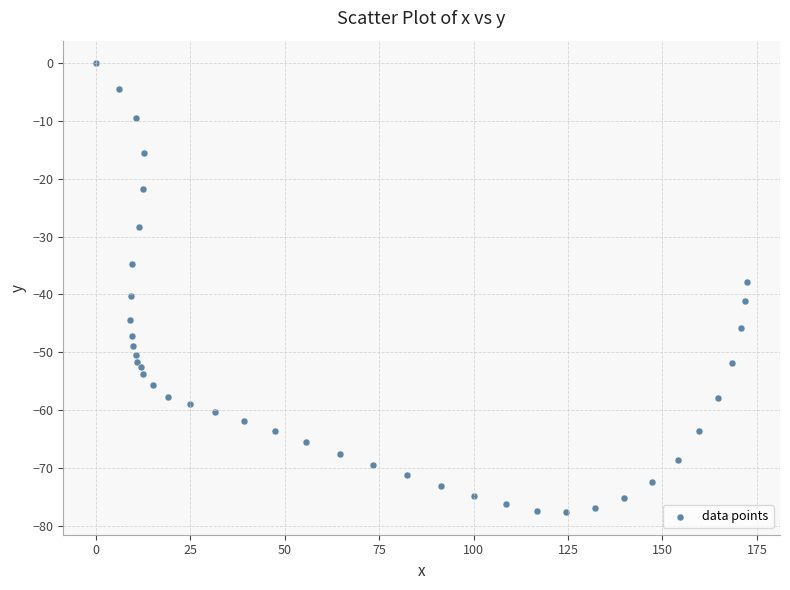

What is the range of Y values (max minus min)?

77.7